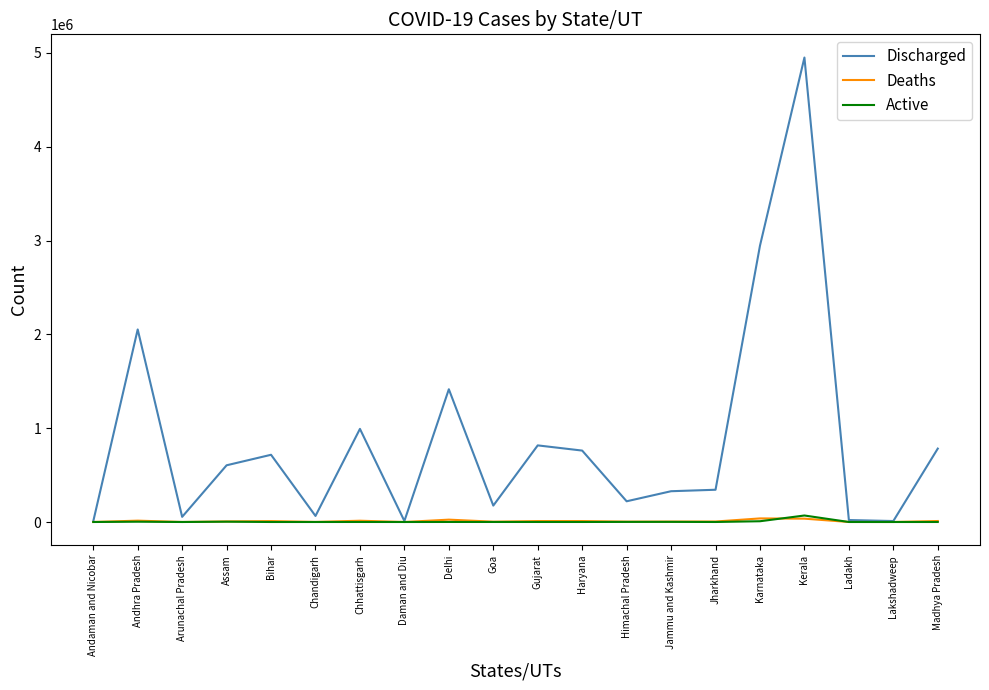

What position from the right is Madhya Pradesh?

1